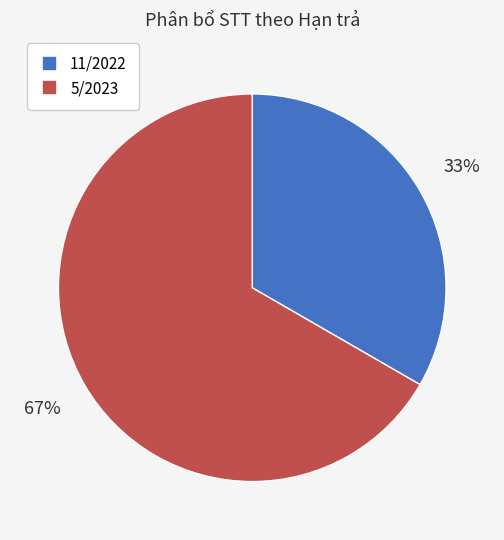

True or false: 5/2023 accounts for 55% of the total.

False